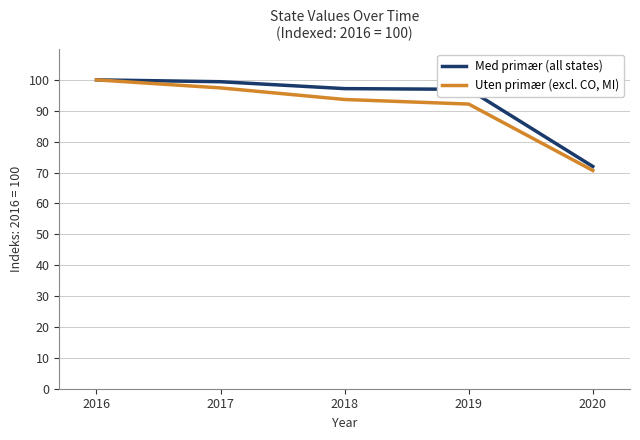

The value of Med primær (all states) at 2018 is 97.2. True or false?

True